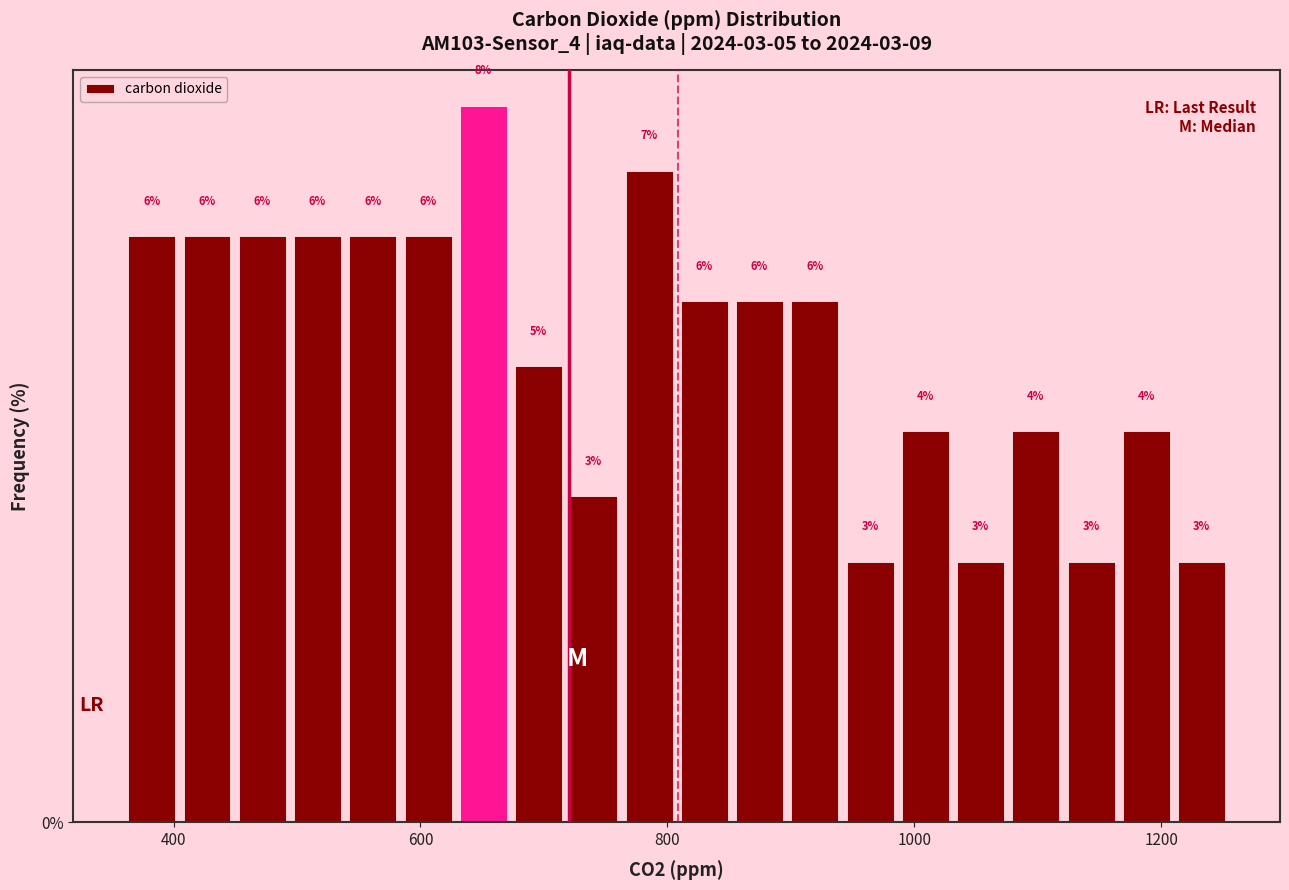

Read against the x-axis, roughly where is the centre of the tallest bar?

660